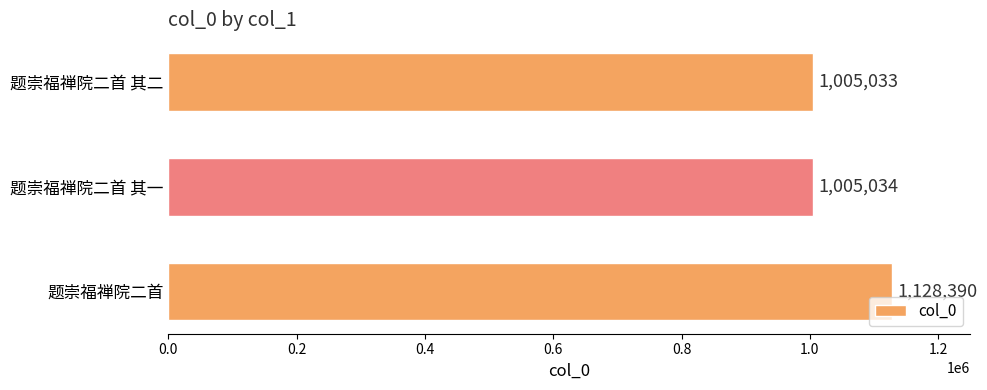

How many bars are there in total?

3